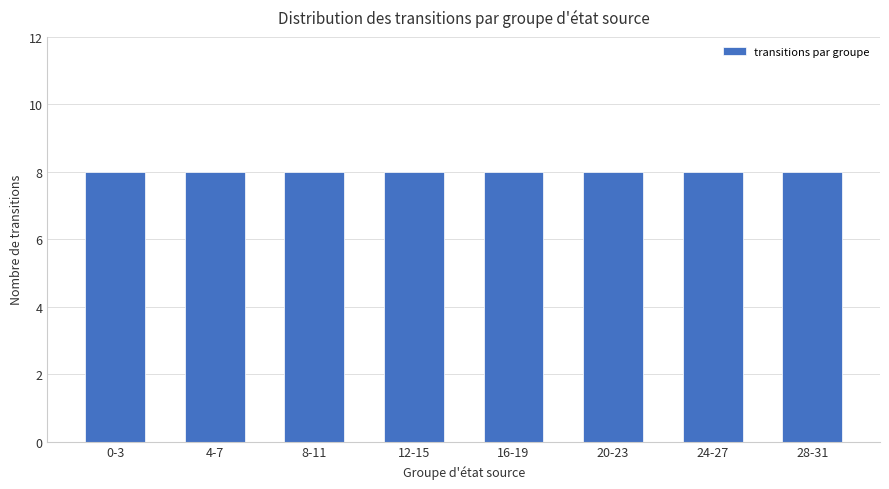

Is it true that the value at 13 is 1?

False